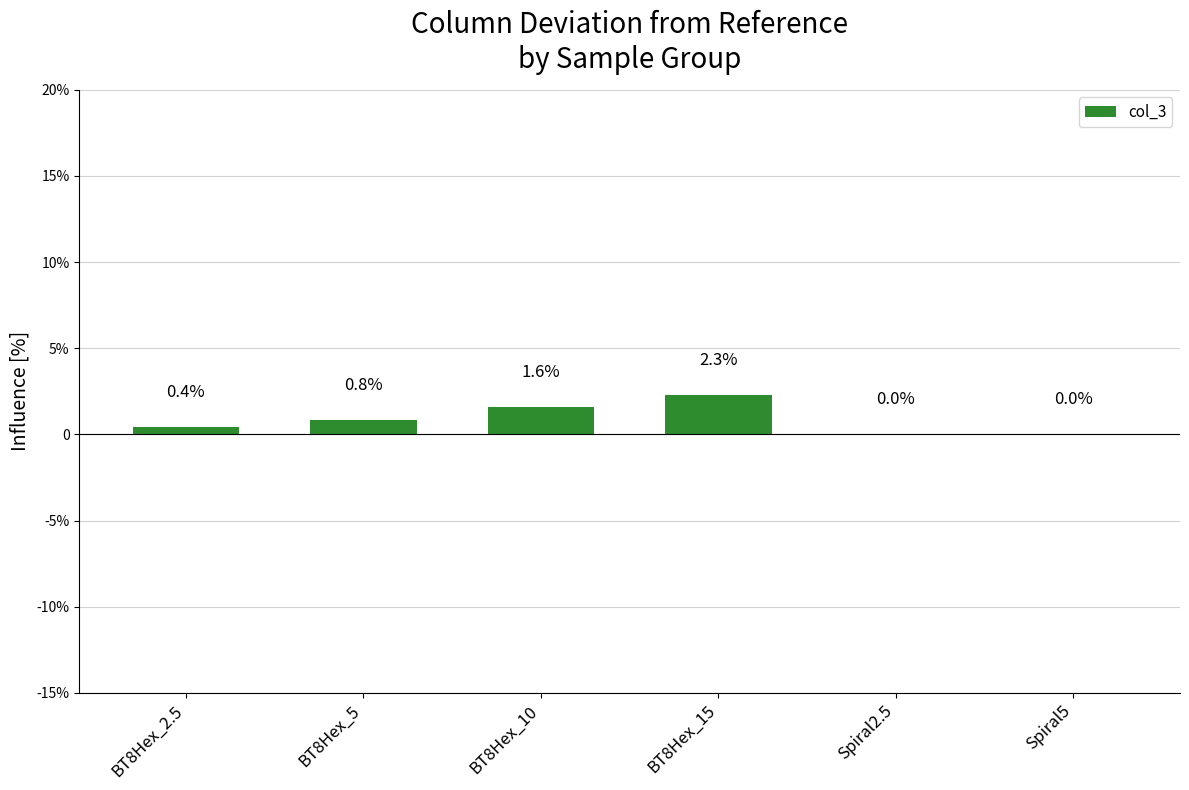

List the labels in order of value, largest first.

BT8Hex_15, BT8Hex_10, BT8Hex_5, BT8Hex_2.5, Spiral2.5, Spiral5